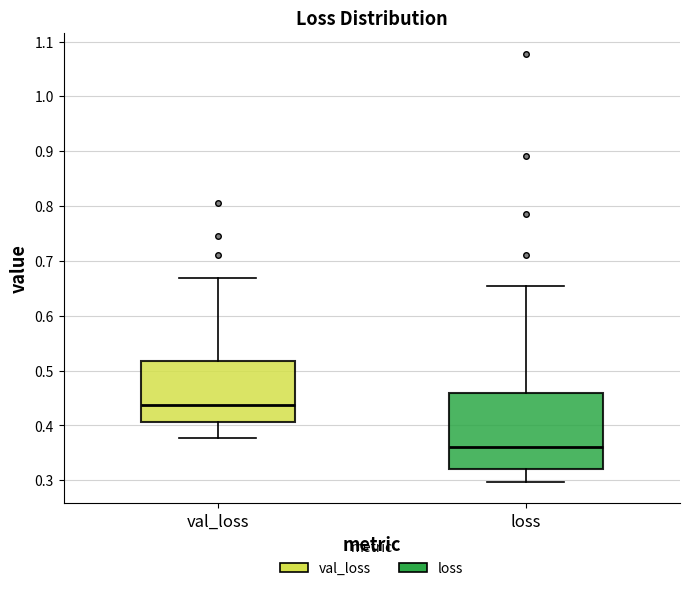

Where does the lower whisker of the box for loss end on the y-axis? The values are not printed on the chart, so give them approximately, as read against the axis.

0.30